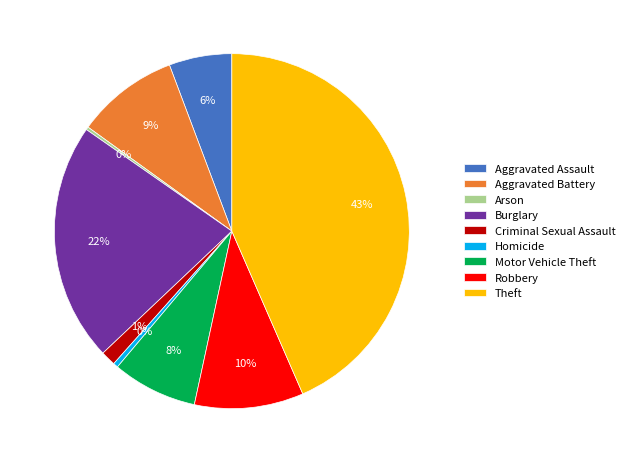

The Motor Vehicle Theft slice represents 1% of the pie. True or false?

False